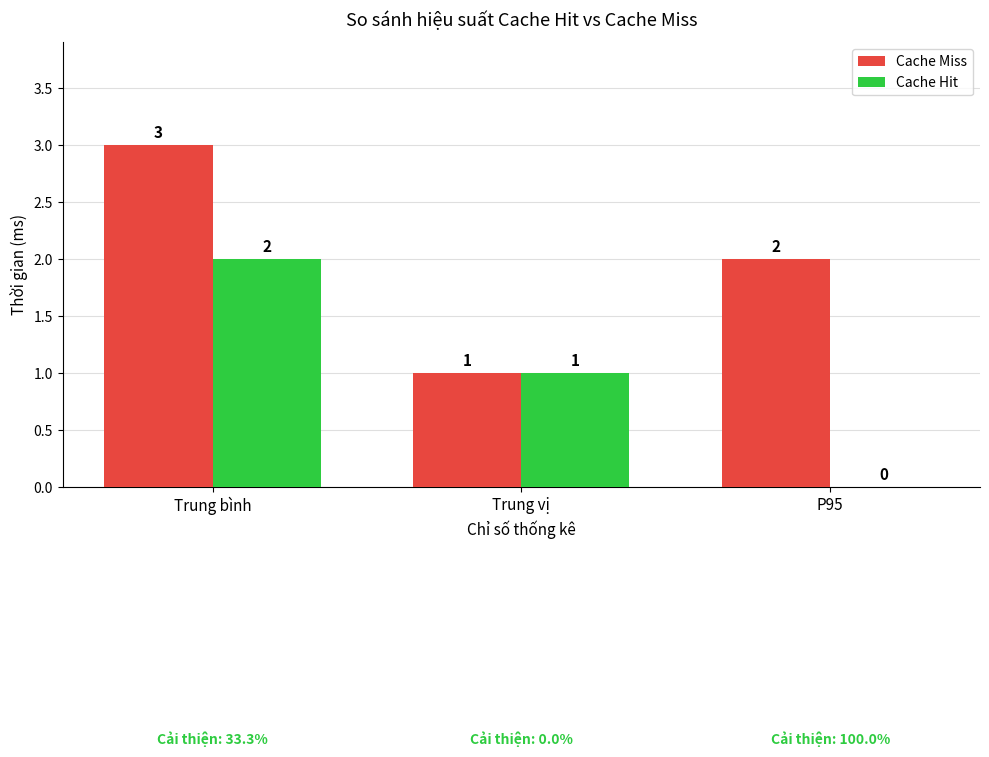

Which series has the largest total across all categories?

Cache Miss